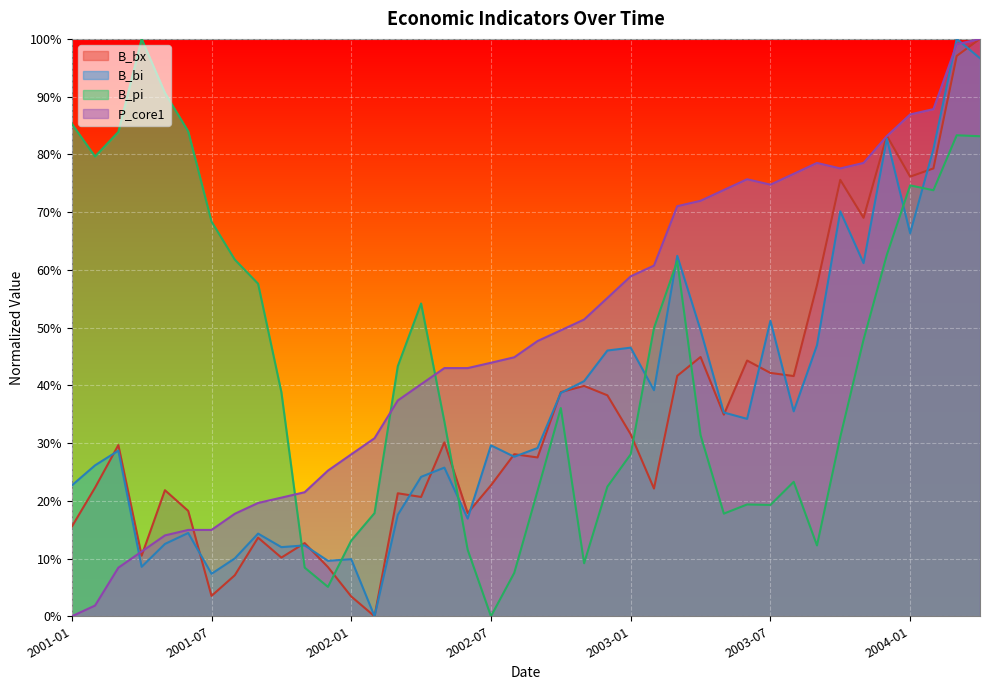

What value does the B_pi series have at 2001-07?

0.7